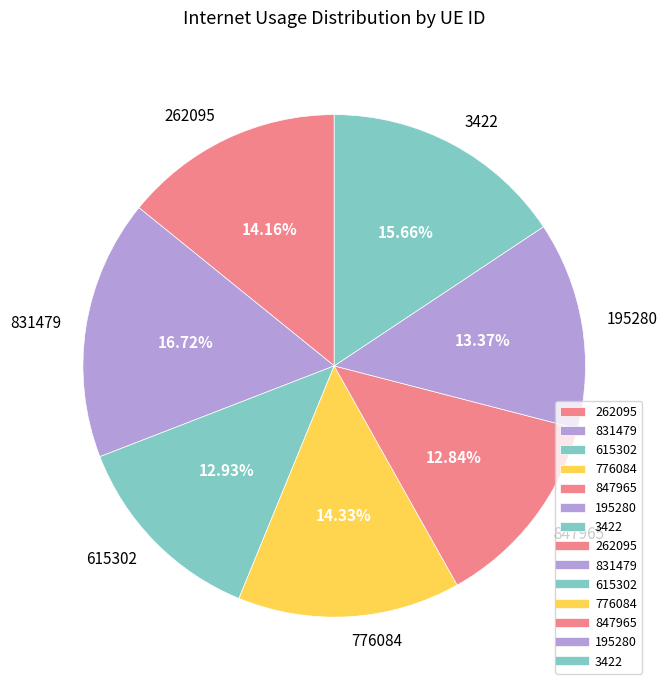

To the nearest percent, what is the difference between the largest and smallest slice percentages?

4%